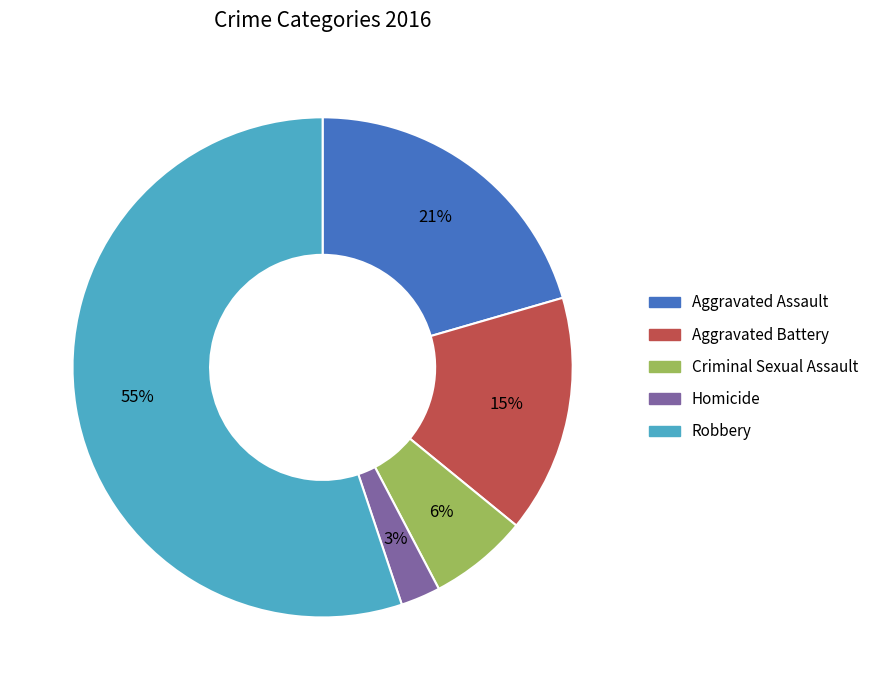

Does Robbery account for over 50% of the chart?

Yes